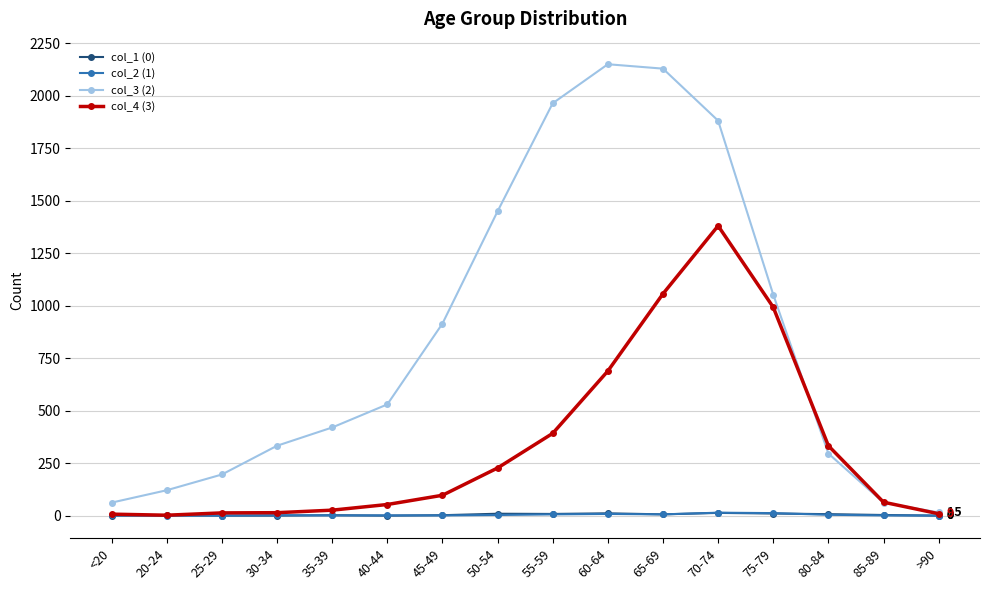

What is the greatest value displayed?

2151